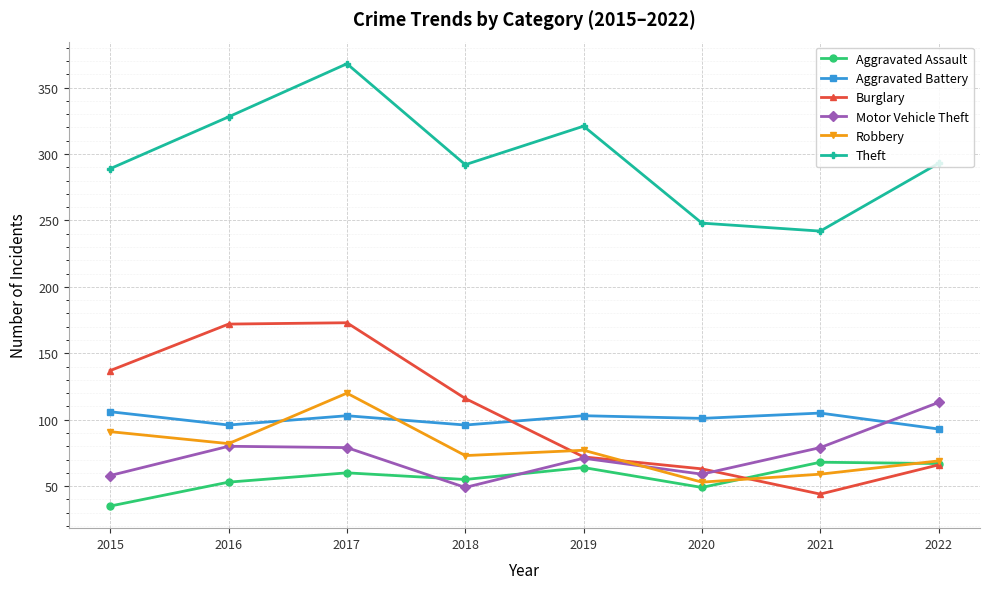

True or false: Theft and Aggravated Assault cross at least once.

False